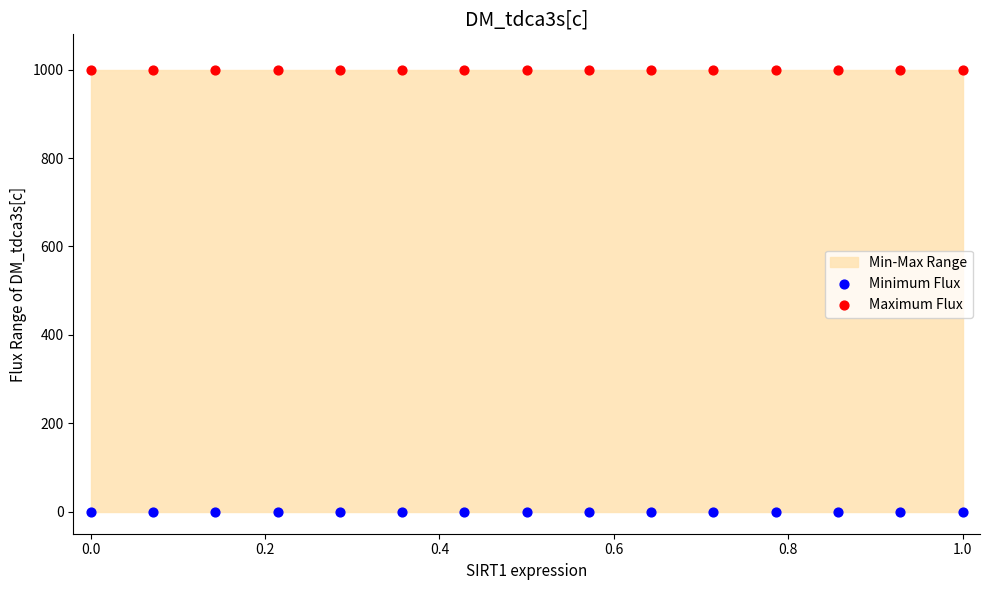

Which series contains the lowest Y value?

Minimum Flux